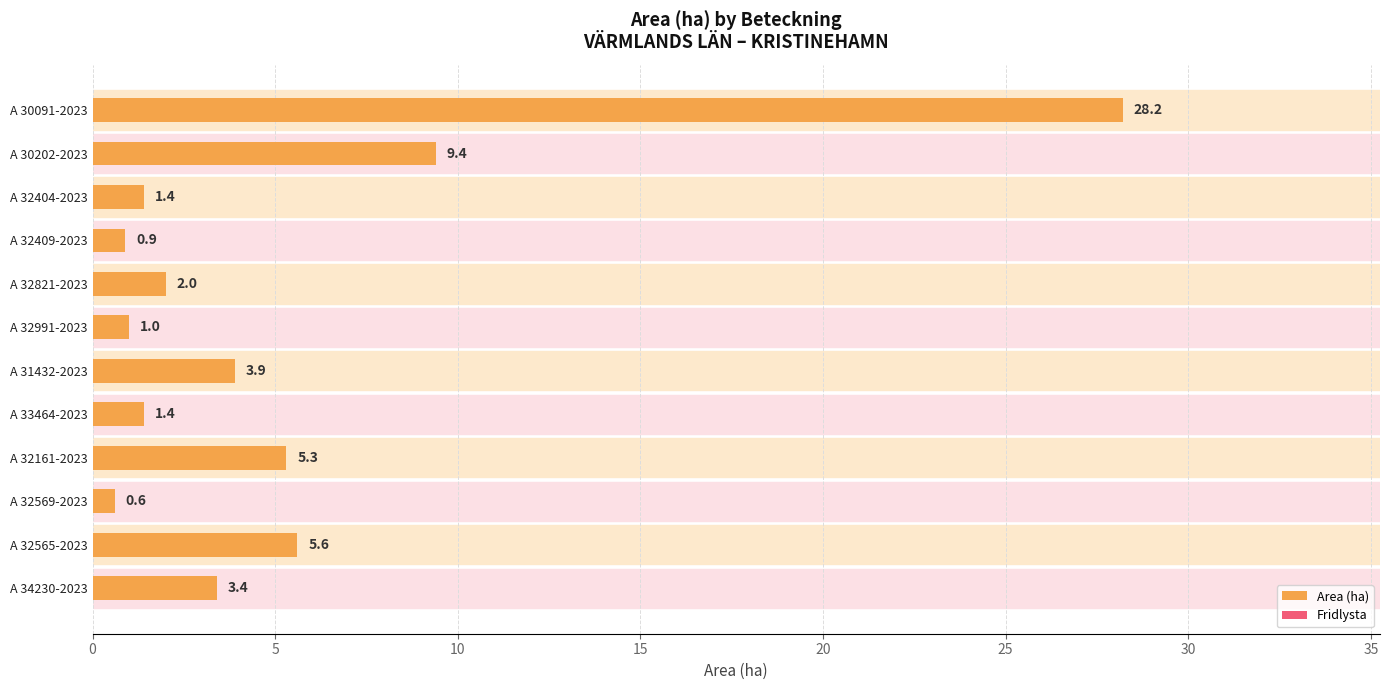

How many categories are shown in the chart?

12